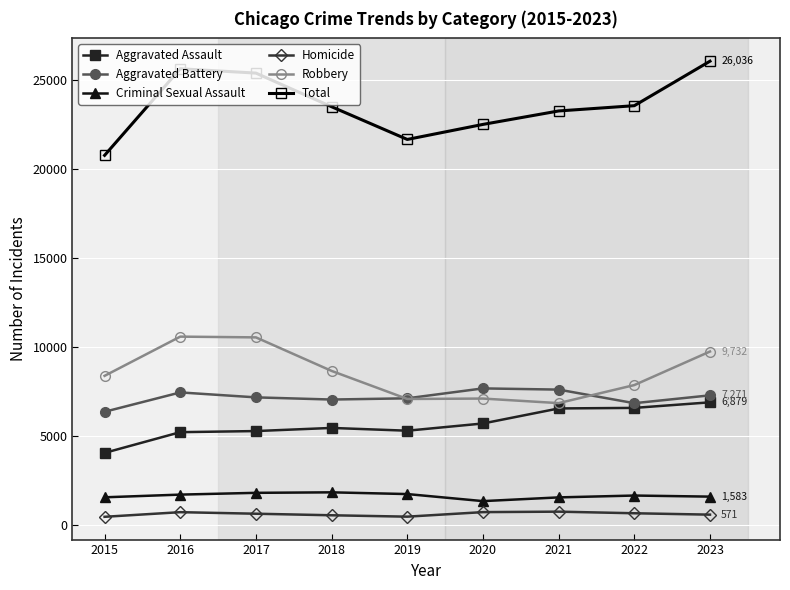

Is it true that Robbery equals 2180 at 2018?

False